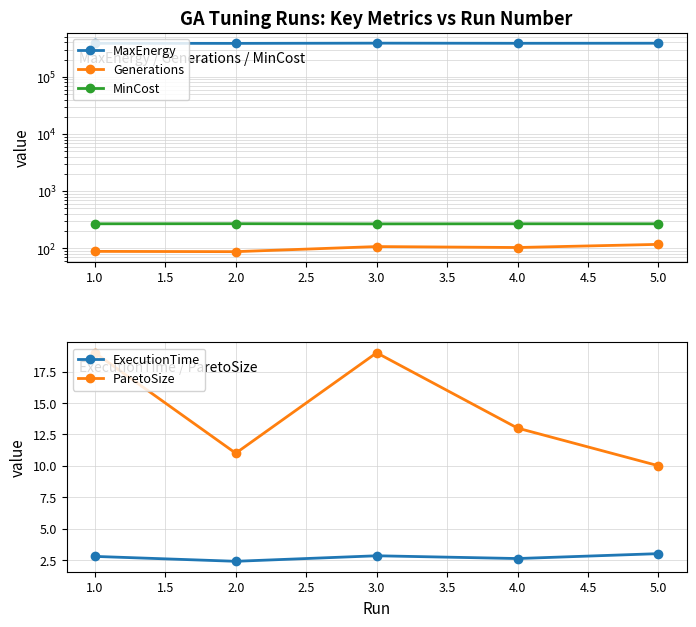

Is the value of ExecutionTime at 3.0 greater than the value of ParetoSize at 2.0?

No